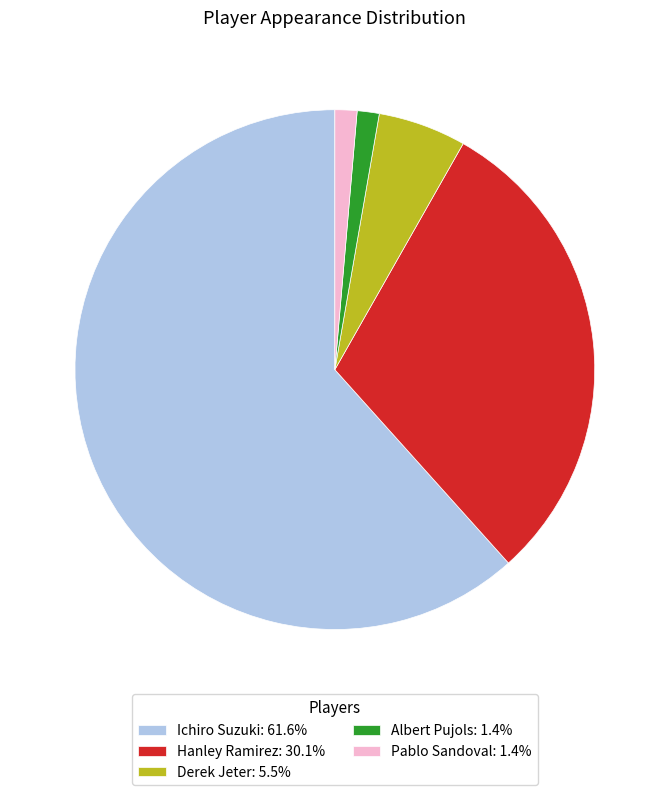

What is the ratio of the value at Hanley Ramirez: 30.1% to the value at Pablo Sandoval: 1.4%?

22.0